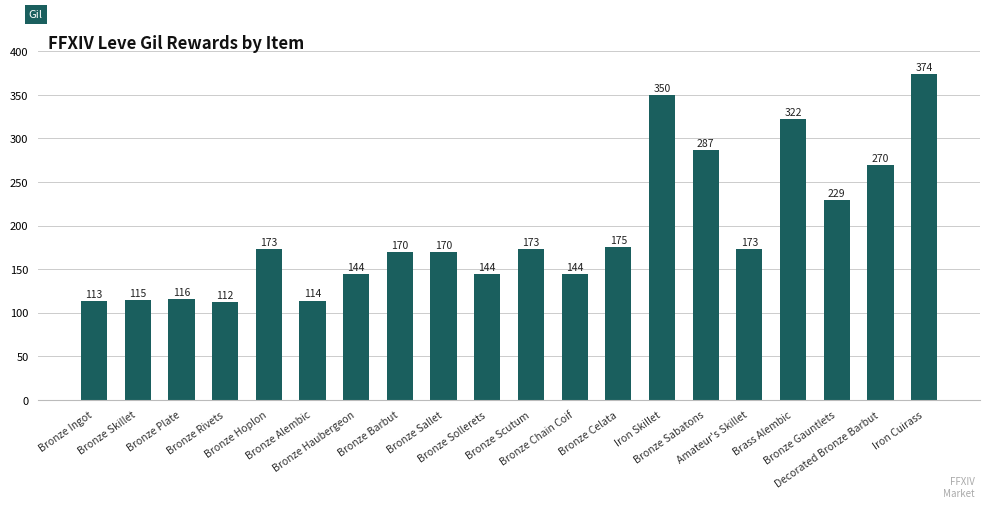

What is the value of the 6th bar from the left?

114